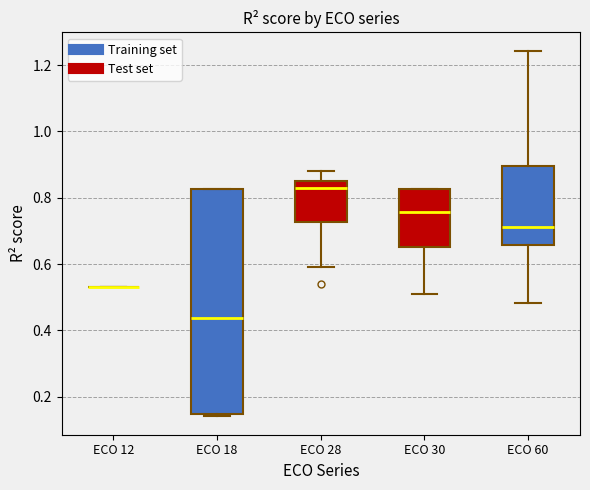

Where is the lower edge of the box for ECO 28 on the y-axis? The values are not printed on the chart, so give them approximately, as read against the axis.

0.72